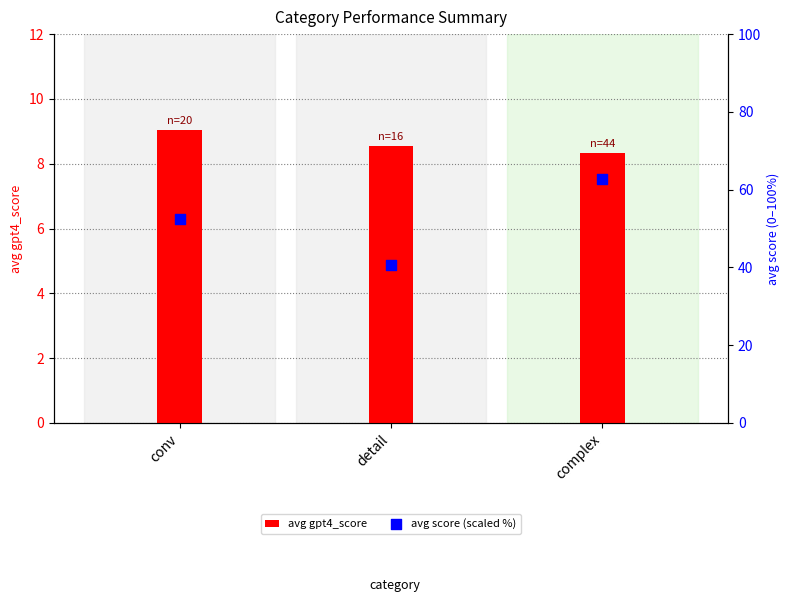

Which series has the largest Y range (max minus min)?

avg score (scaled %)